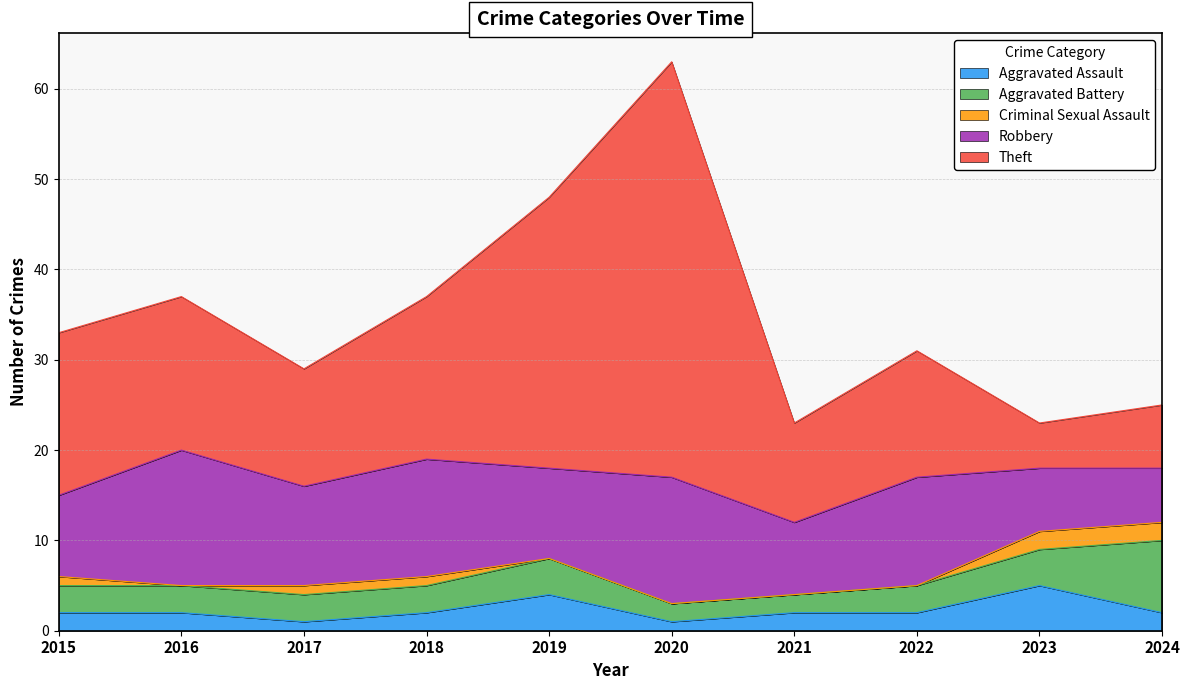

Where is the first local maximum for Aggravated Battery?

2019